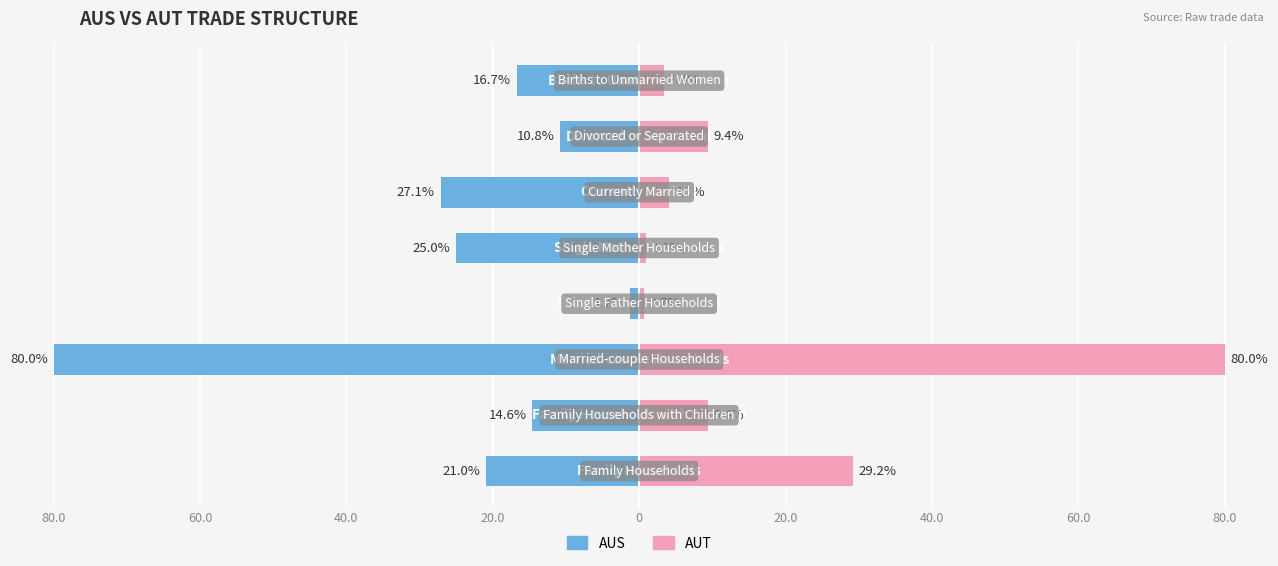

What is the sum of all AUT values?

137.1